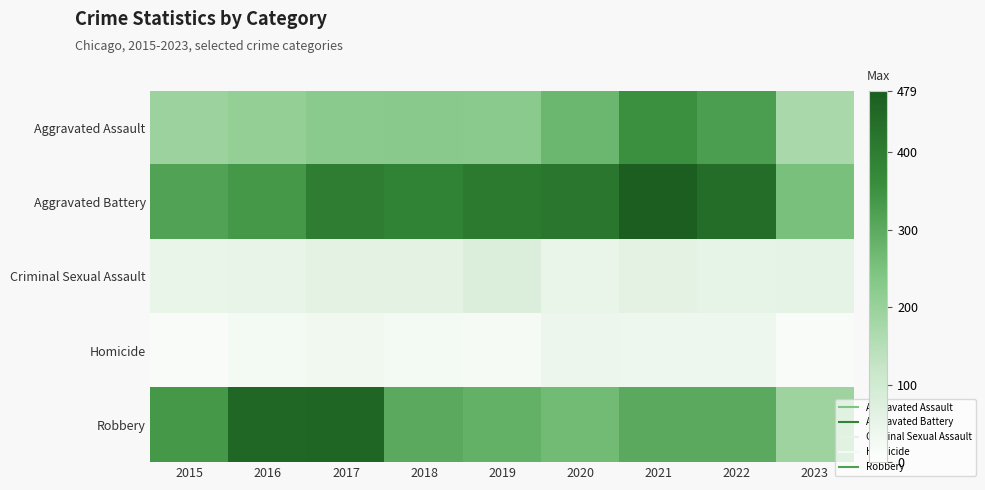

Reading right to left, transcribe all the data shown in this chart.

Aggravated Assault: 2023=171	2022=327	2021=352	2020=273	2019=223	2018=225	2017=224	2016=206	2015=194
Aggravated Battery: 2023=254	2022=439	2021=479	2020=416	2019=407	2018=389	2017=400	2016=336	2015=316
Criminal Sexual Assault: 2023=55	2022=54	2021=61	2020=48	2019=77	2018=60	2017=61	2016=50	2015=46
Homicide: 2023=15	2022=36	2021=38	2020=41	2019=22	2018=25	2017=33	2016=26	2015=15
Robbery: 2023=190	2022=303	2021=300	2020=263	2019=287	2018=301	2017=460	2016=454	2015=337